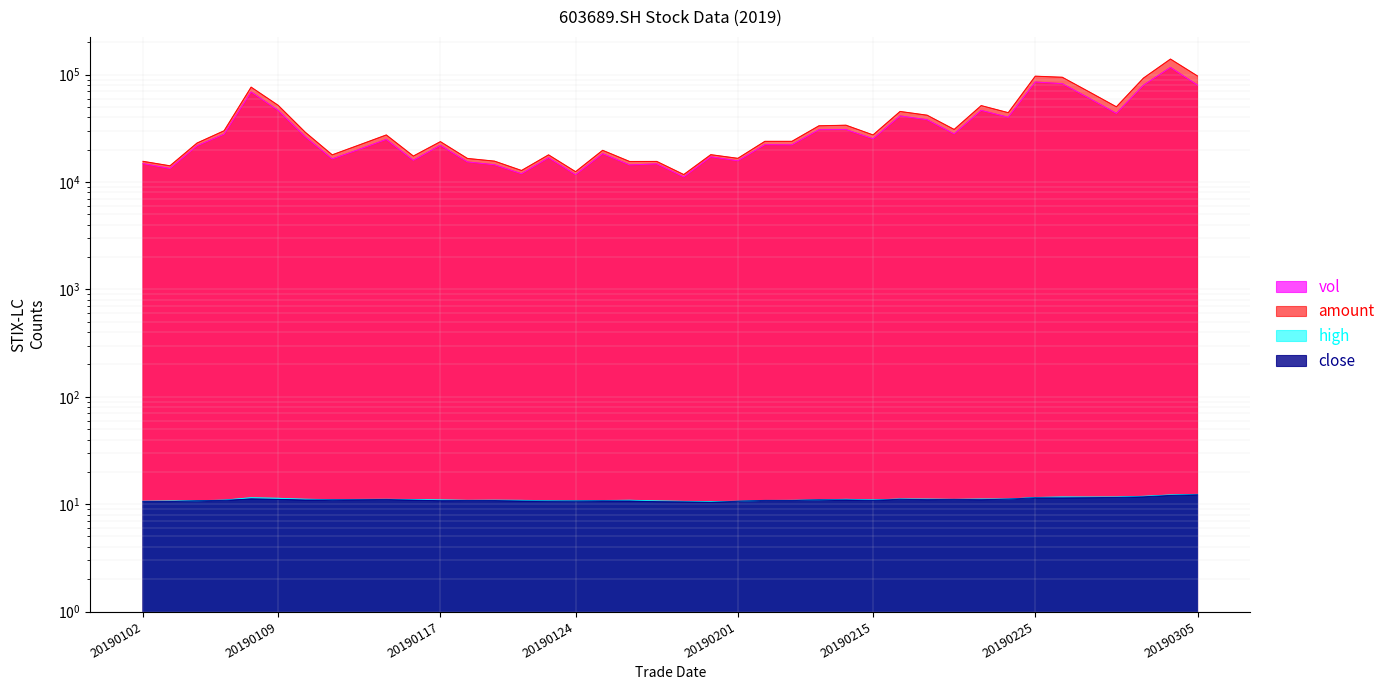

How many data points in high are less than 11?

20